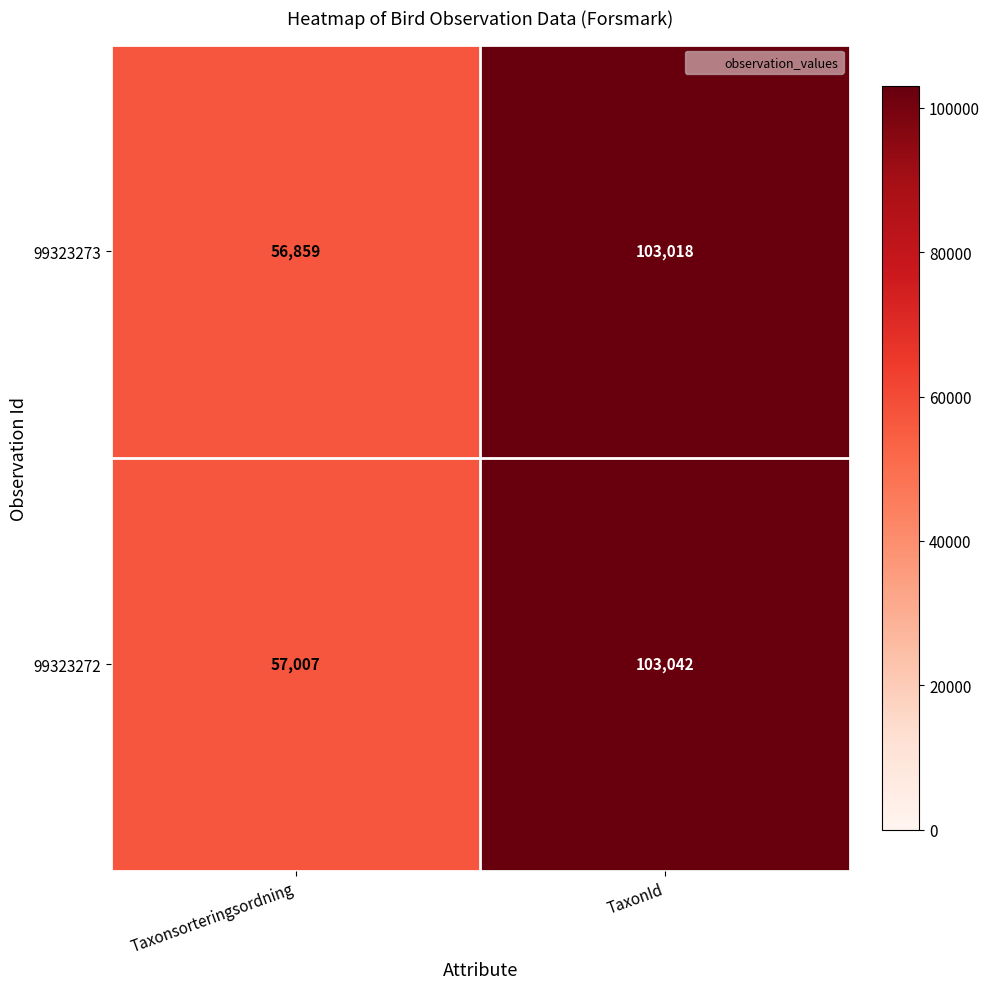

Rank the series by their average value, from lowest to highest.

99323273, 99323272